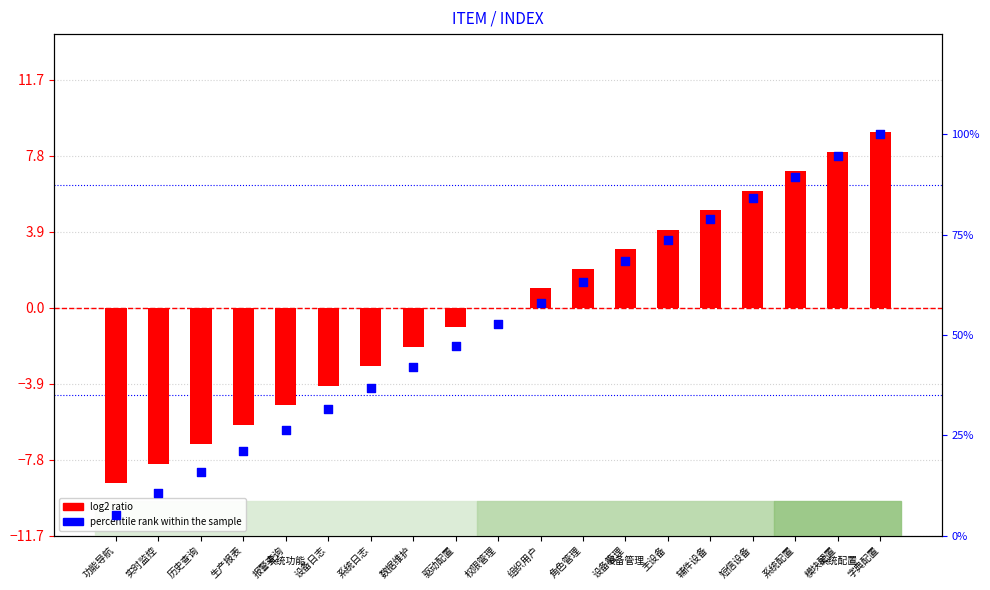

At how many categories does at least one series exceed 25?

15